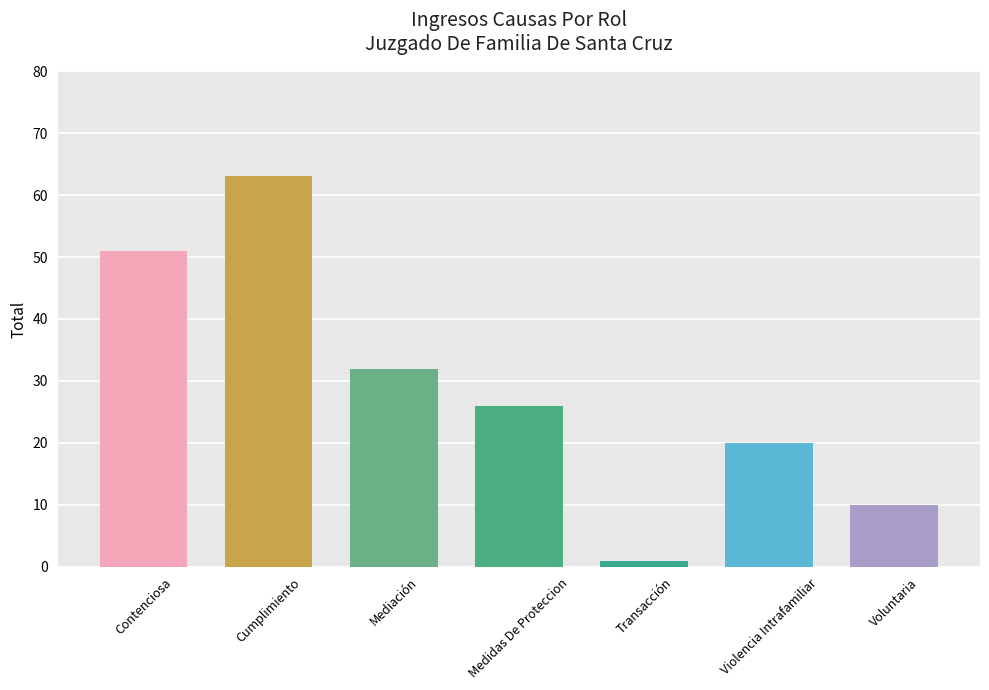

How many data points are less than 26?

3